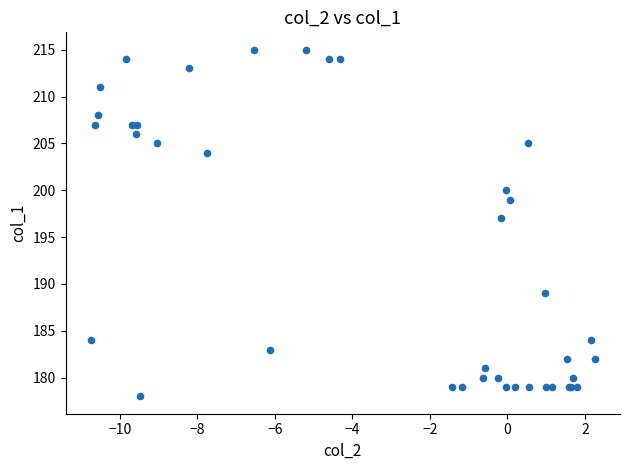

What Y value in the scatter plot is closest to 196?

197